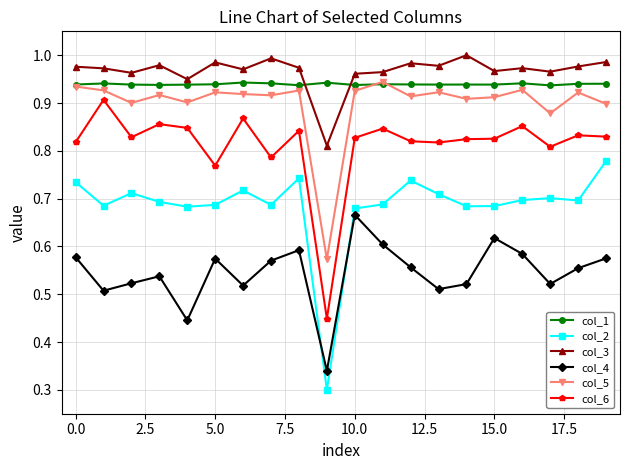

True or false: col_5 and col_6 cross at least once.

False